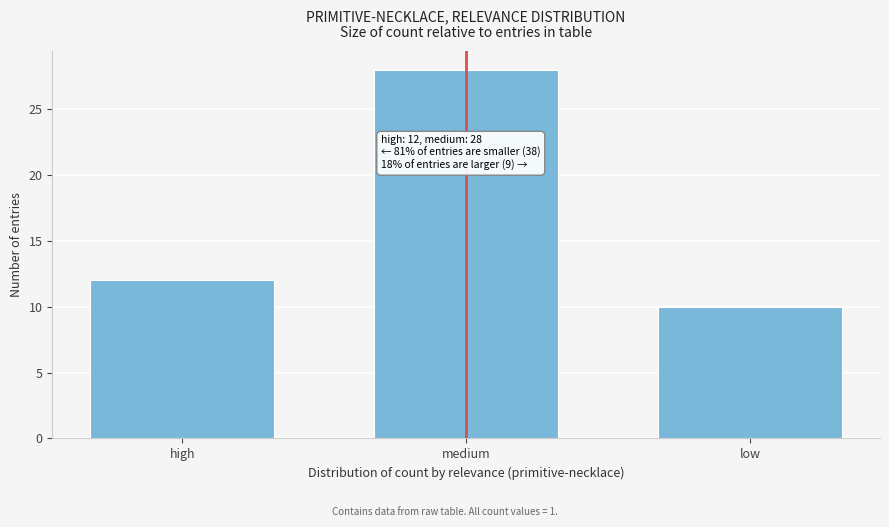

Reading left to right, what are all the values shown in this chart?

12	28	10